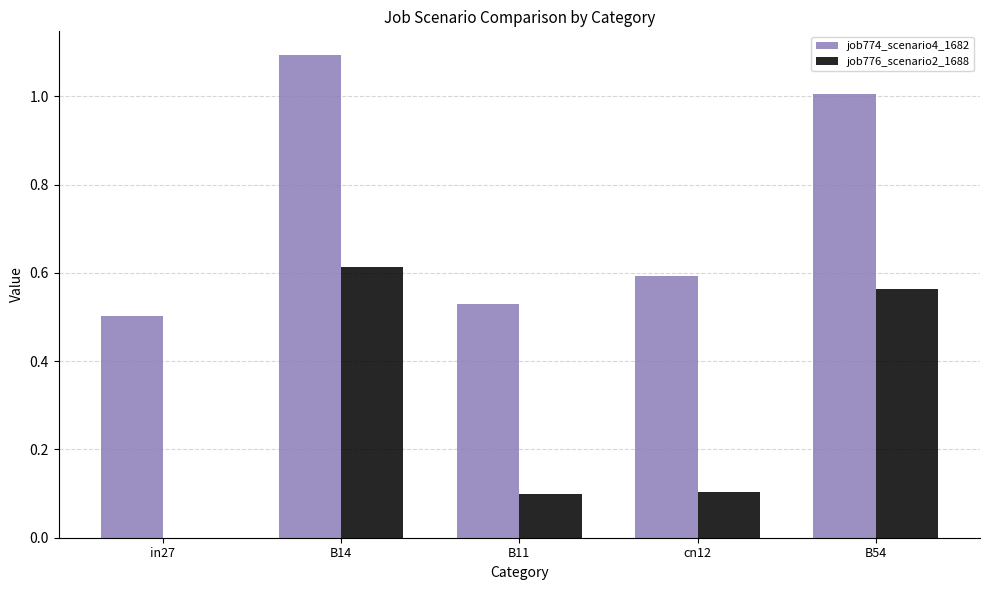

At which label does job776_scenario2_1688 reach its peak?

B14